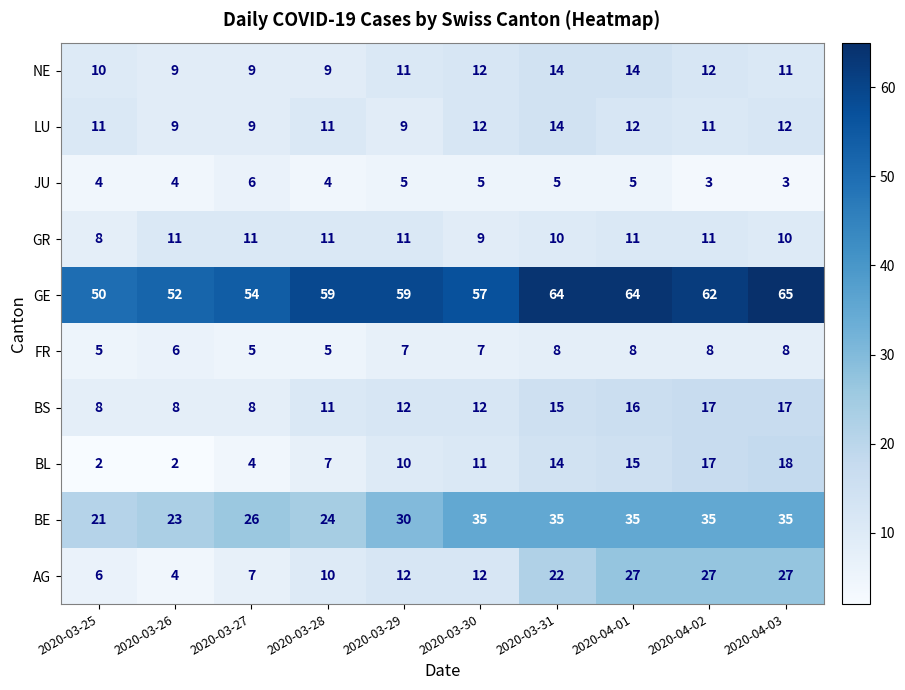

How many data points does each series have?

10